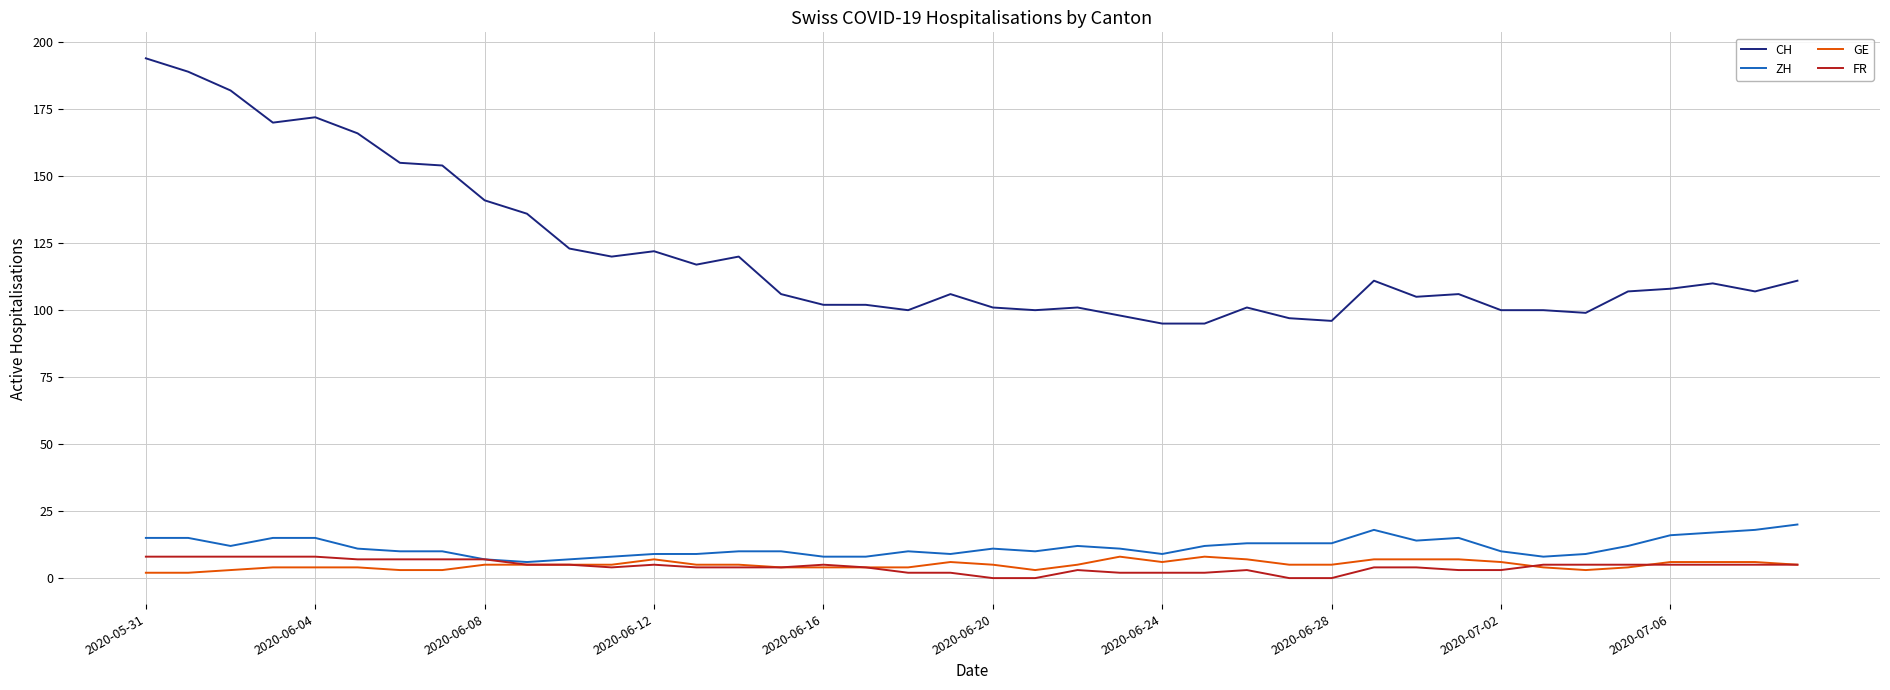

True or false: GE and CH intersect in this chart.

False